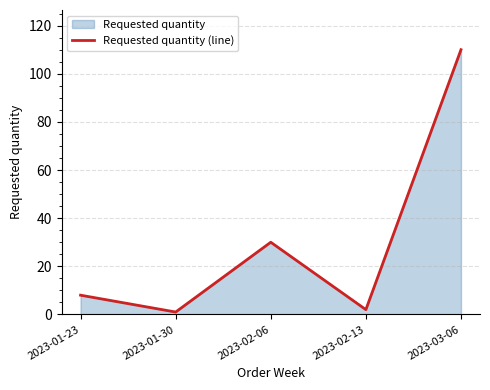

What is the sum of all values?

151